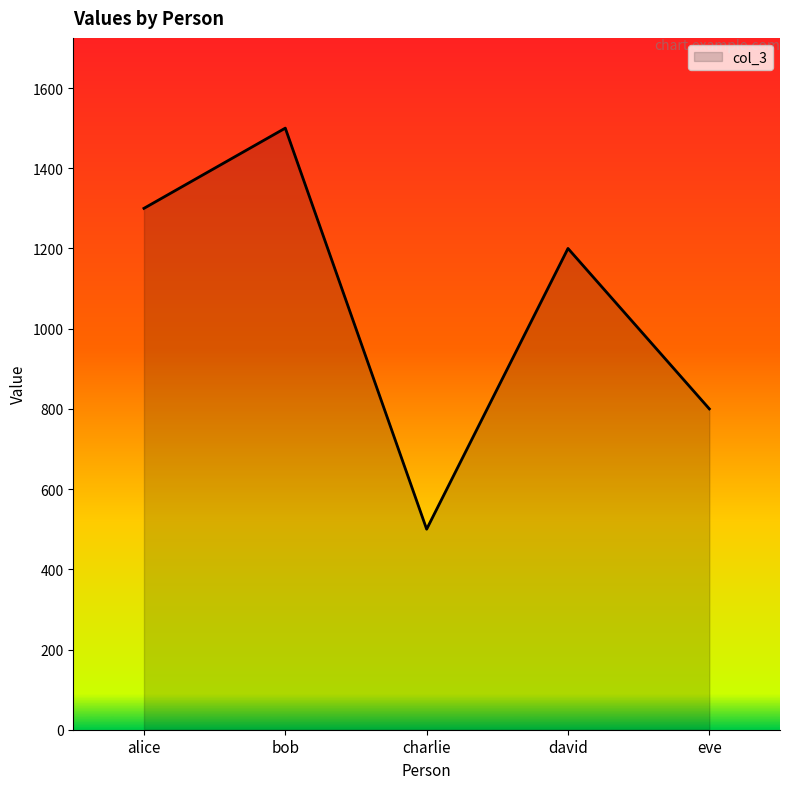

How many categories are shown in the chart?

5